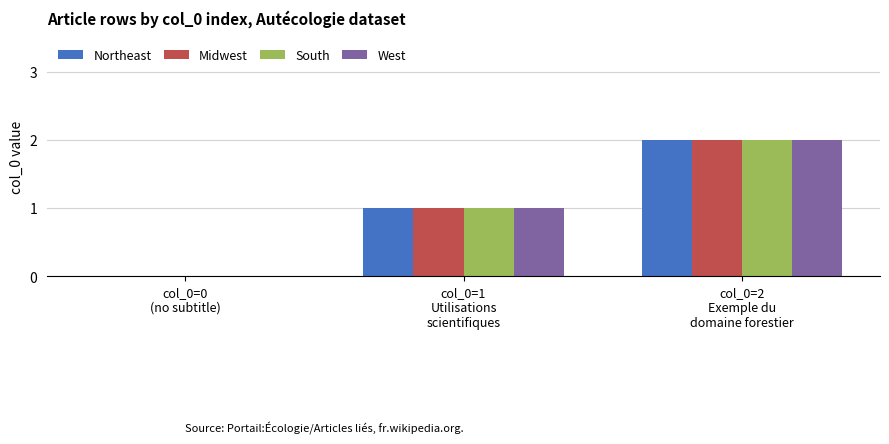

How many groups of bars are there?

3